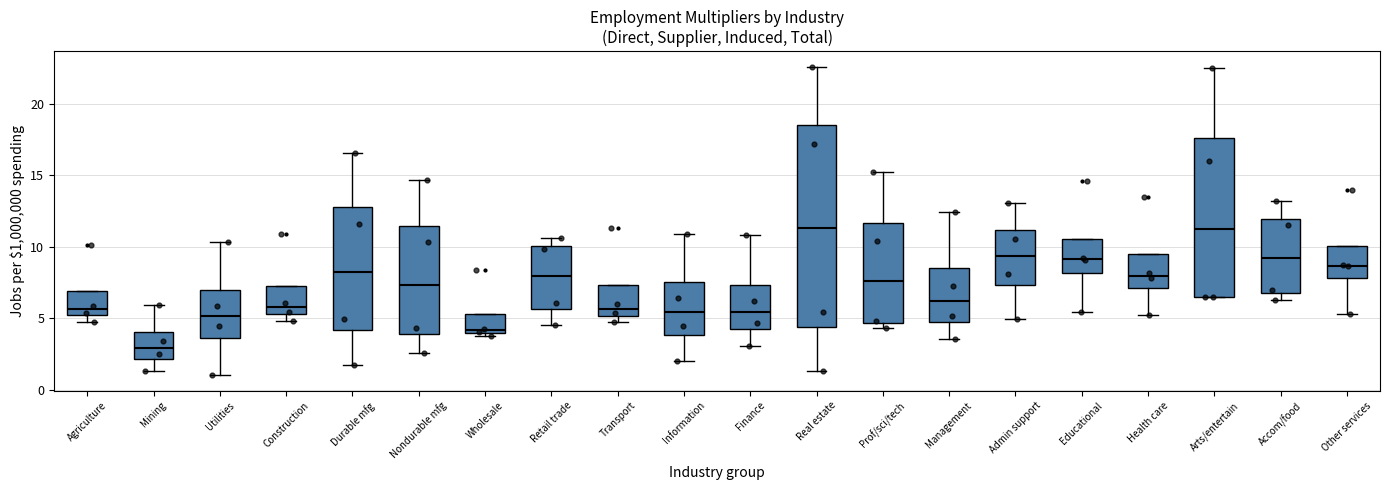

Which box has the lowest median line?

Mining